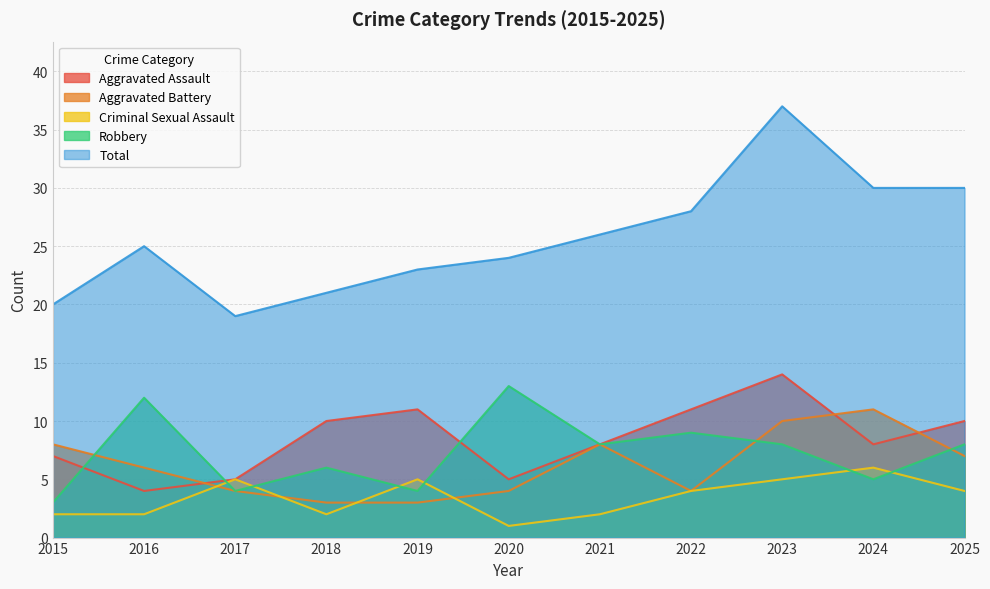

True or false: Total and Criminal Sexual Assault intersect in this chart.

False